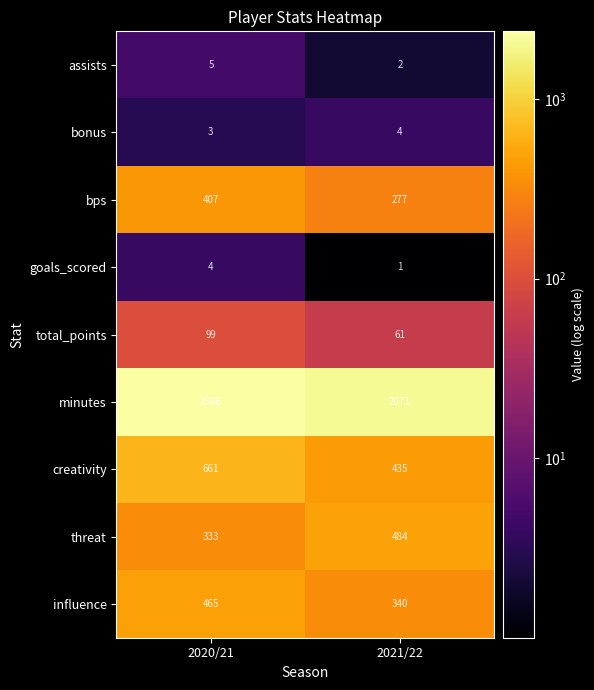

What is the difference between the total_points values at 2020/21 and 2021/22?

38